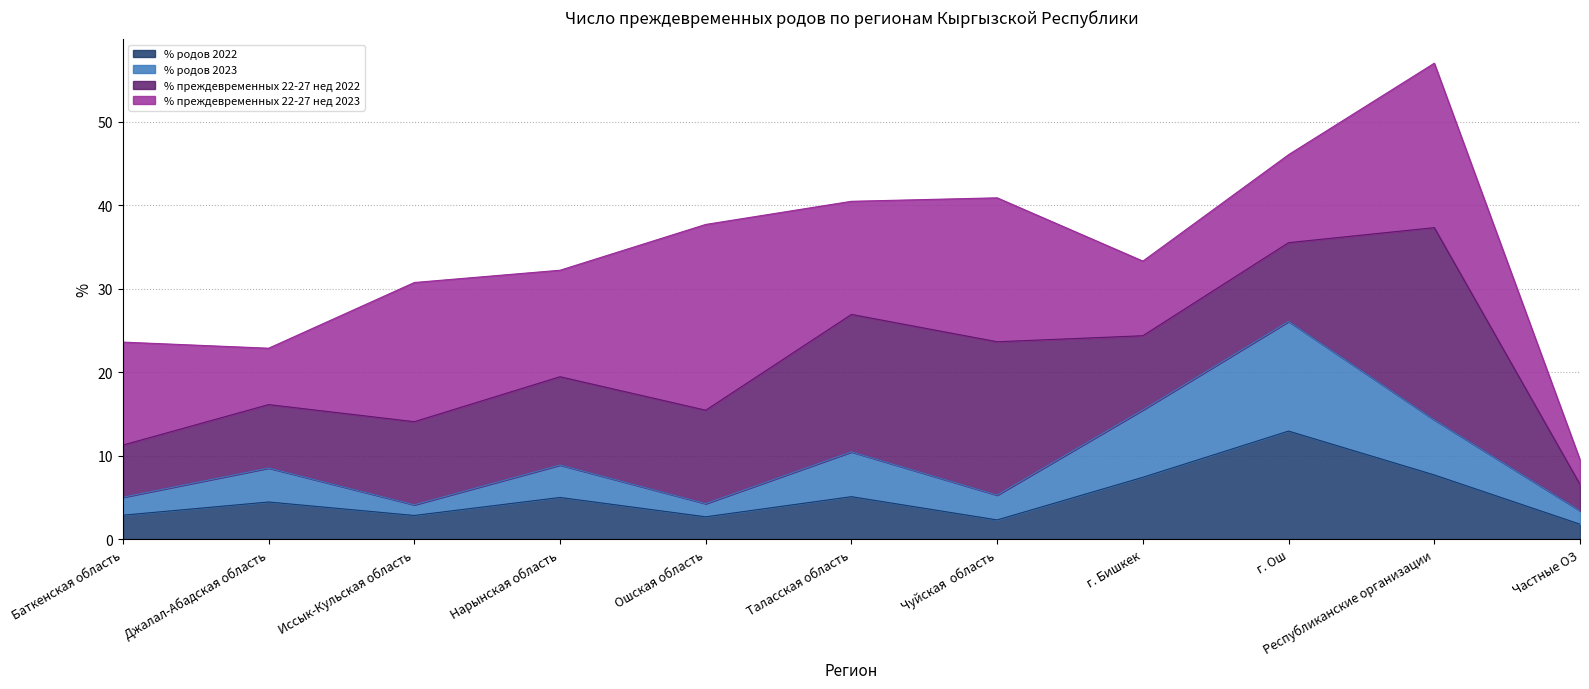

What is the difference between the second highest and minimum values in the % родов 2023 series?

12.1